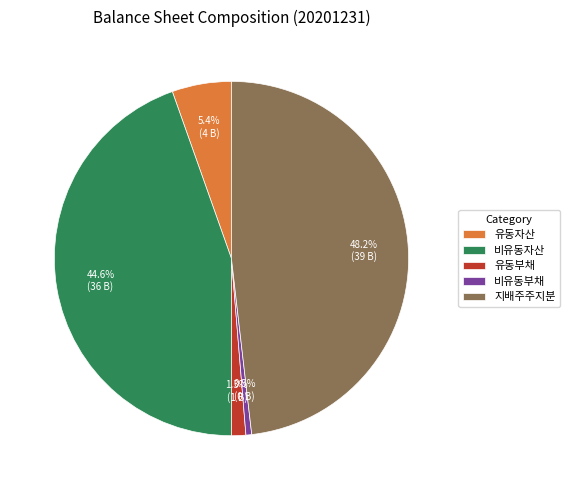

To the nearest percent, what is the average slice percentage?

20%